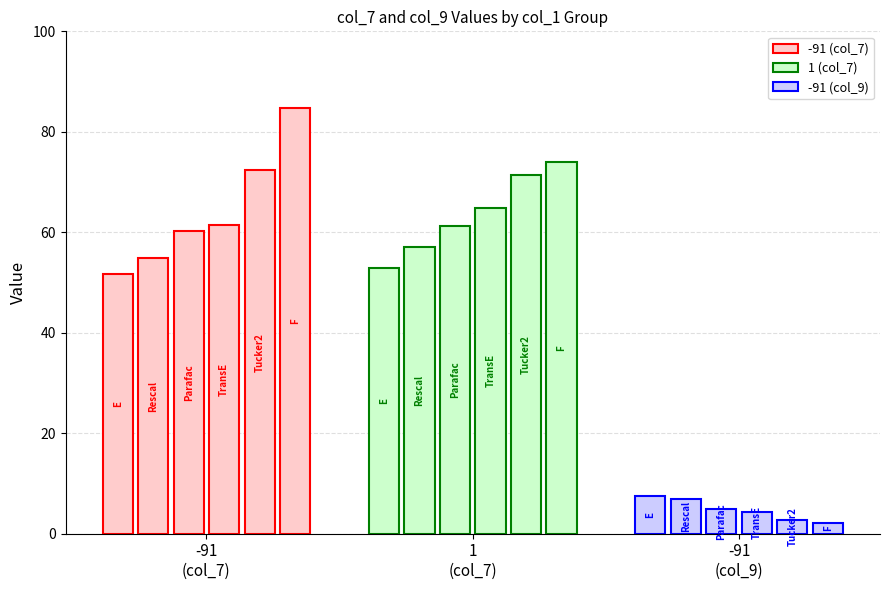

How many bars are there in total?

18